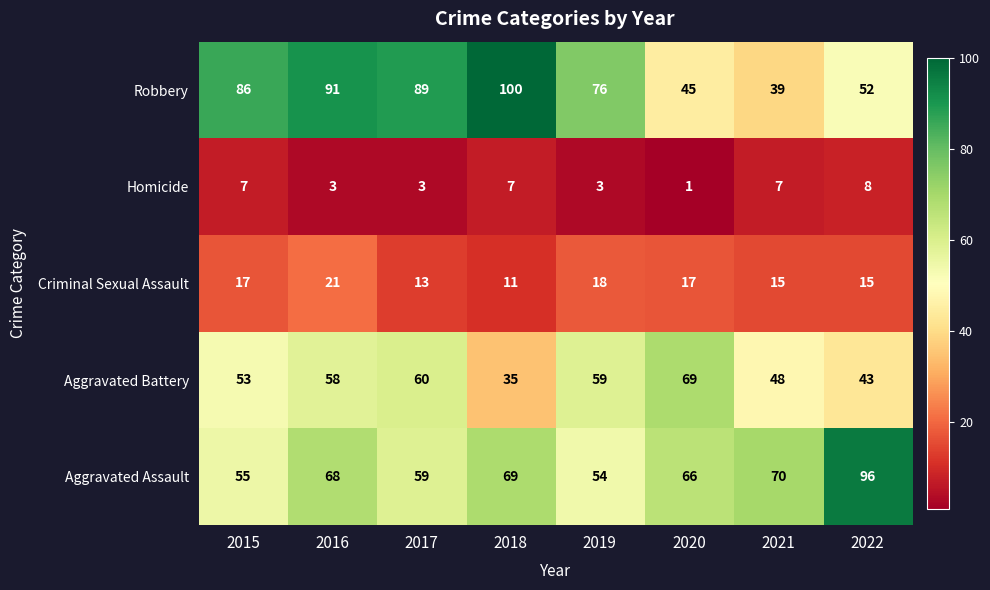

Which series has the largest total across all categories?

Robbery